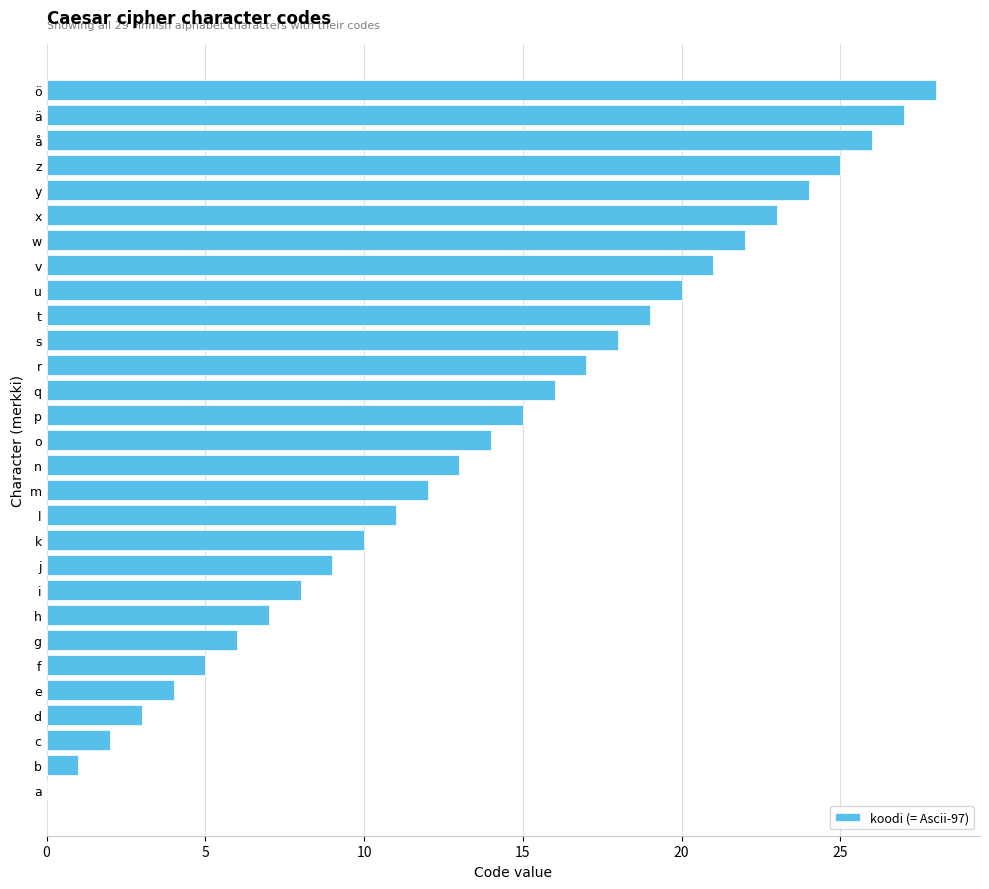

Are the bars grouped side by side (vs. stacked)?

No